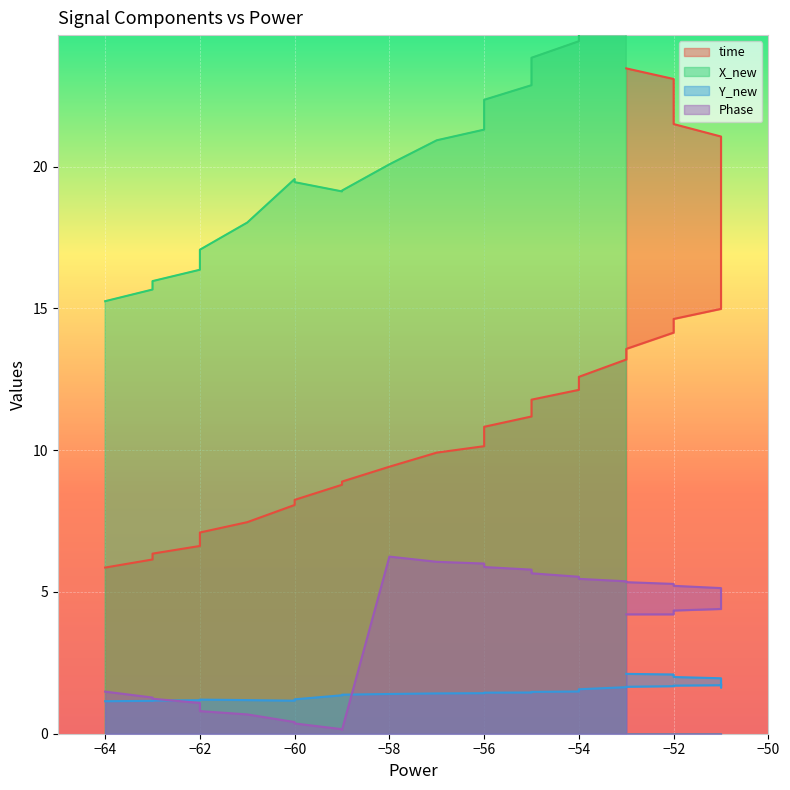

What is the minimum value for X_new?

15.3